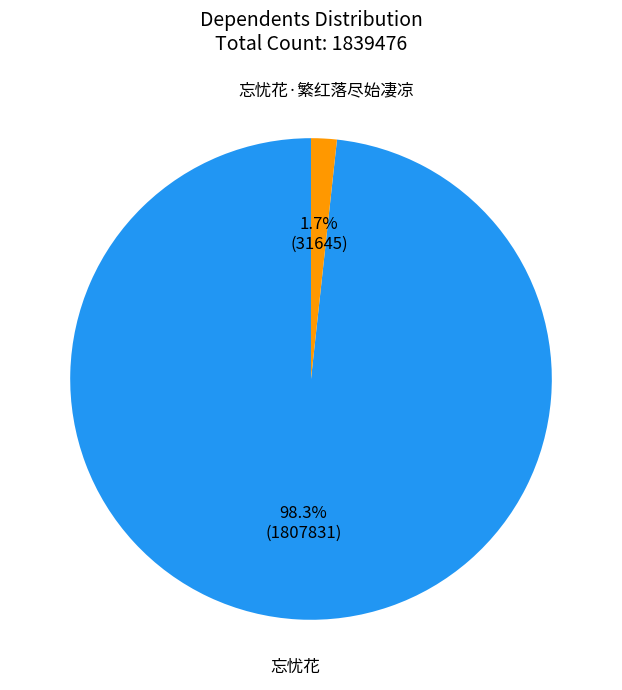

To the nearest percent, what percentage of the pie is 忘忧花?

98%